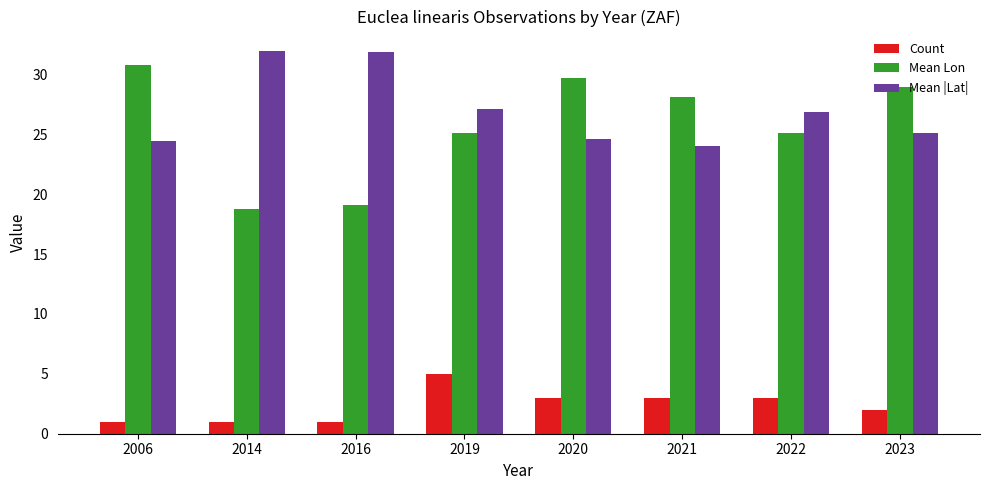

What is the total value across all series at 2021?

55.1